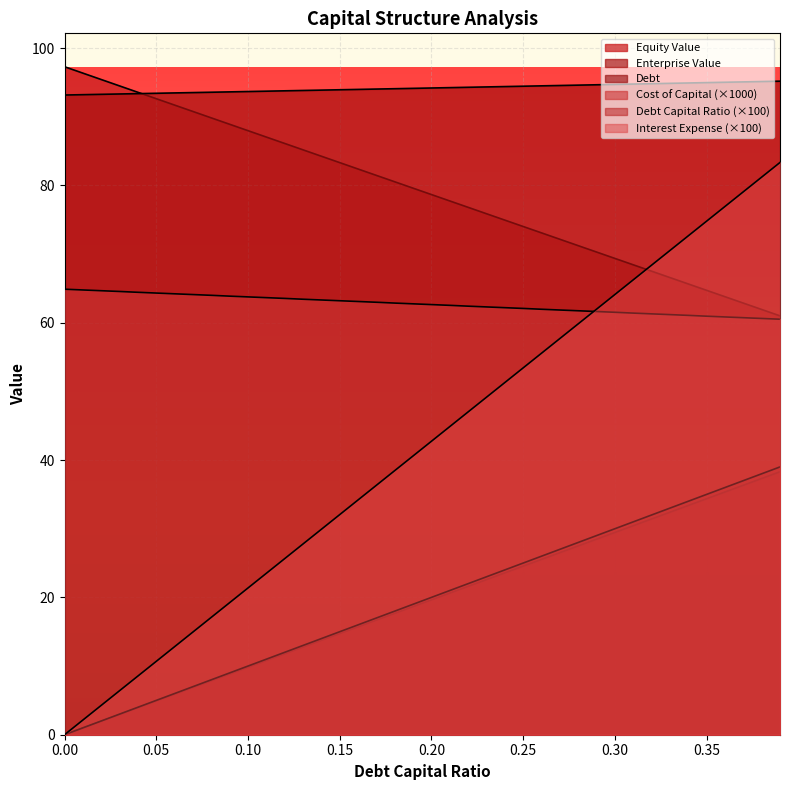

How many lines are shown in the chart?

6